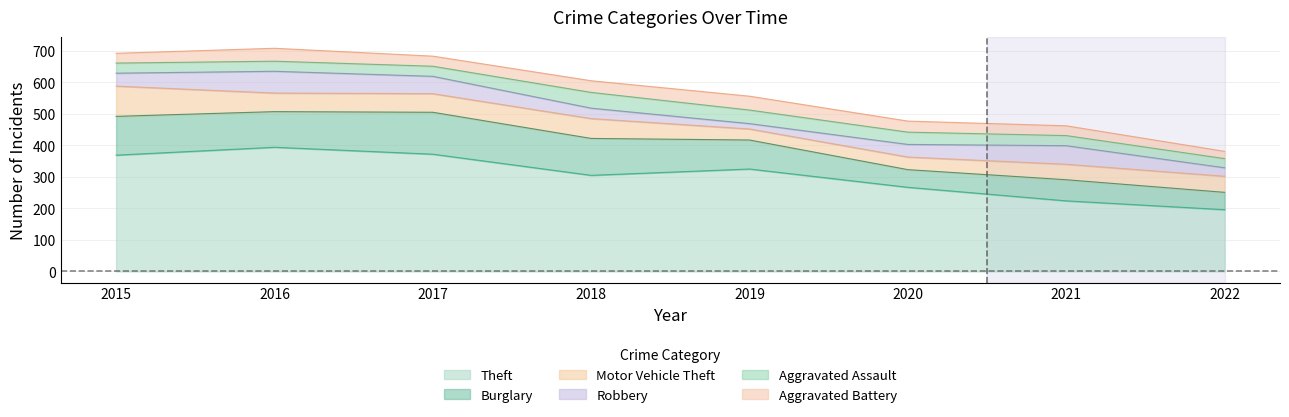

Reading left to right, extract all data points from this chart.

Theft: 2015=369	2016=394	2017=372	2018=305	2019=325	2020=267	2021=224	2022=196
Burglary: 2015=123	2016=113	2017=133	2018=117	2019=92	2020=56	2021=67	2022=55
Motor Vehicle Theft: 2015=96	2016=59	2017=59	2018=63	2019=35	2020=40	2021=49	2022=51
Robbery: 2015=41	2016=69	2017=55	2018=33	2019=17	2020=40	2021=59	2022=27
Aggravated Assault: 2015=32	2016=32	2017=32	2018=50	2019=43	2020=39	2021=32	2022=29
Aggravated Battery: 2015=31	2016=41	2017=32	2018=37	2019=44	2020=35	2021=31	2022=23